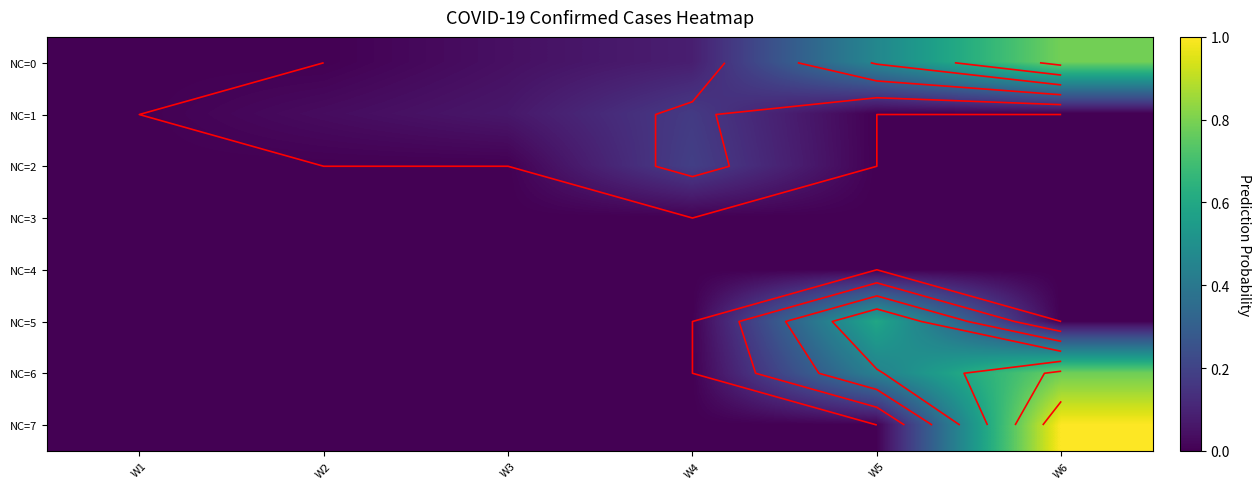

At which label is NC=6 closest to 0?

W1